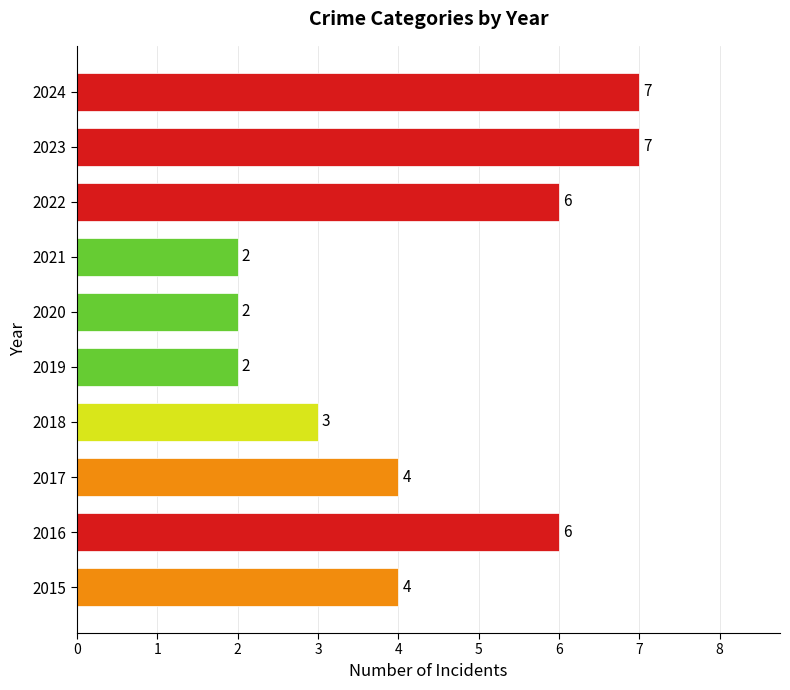

The chart shows a value of 2 at 2020. True or false?

True